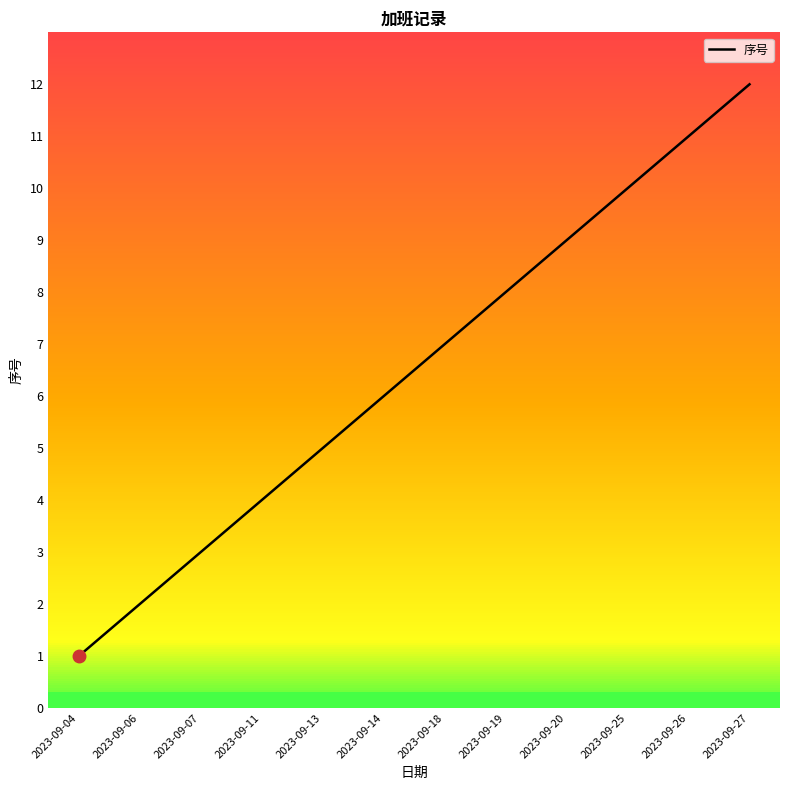

Rank the categories by value from highest to lowest.

2023-09-27, 2023-09-26, 2023-09-25, 2023-09-20, 2023-09-19, 2023-09-18, 2023-09-14, 2023-09-13, 2023-09-11, 2023-09-07, 2023-09-06, 2023-09-04